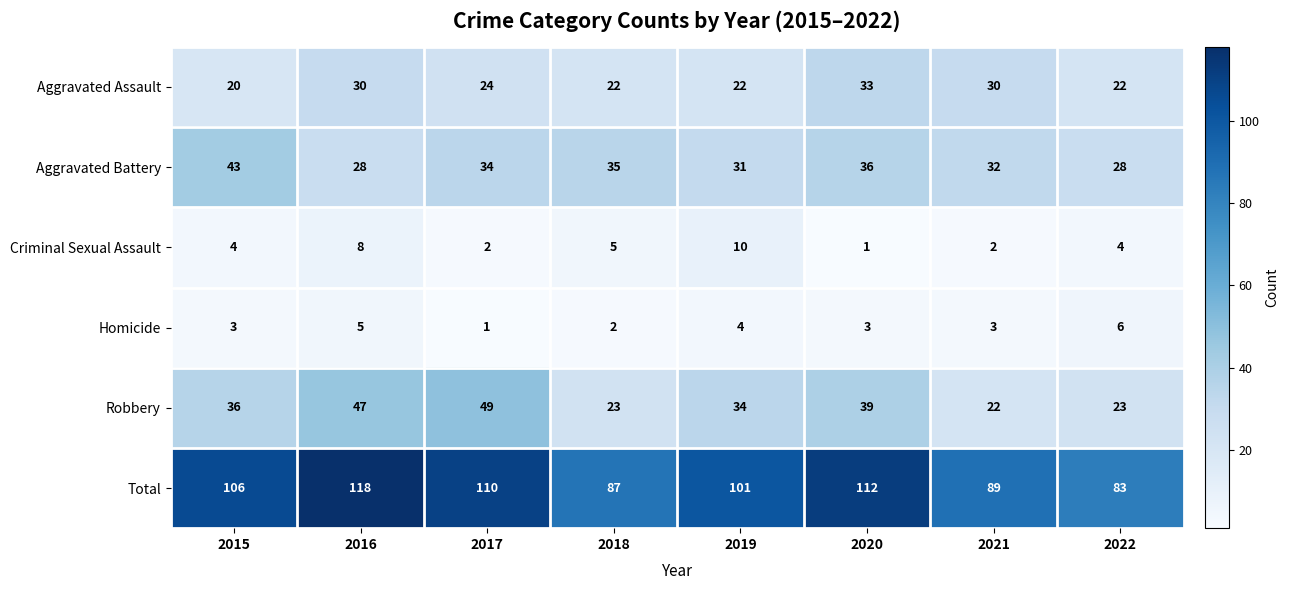

At which label is Aggravated Assault closest to 26?

2017